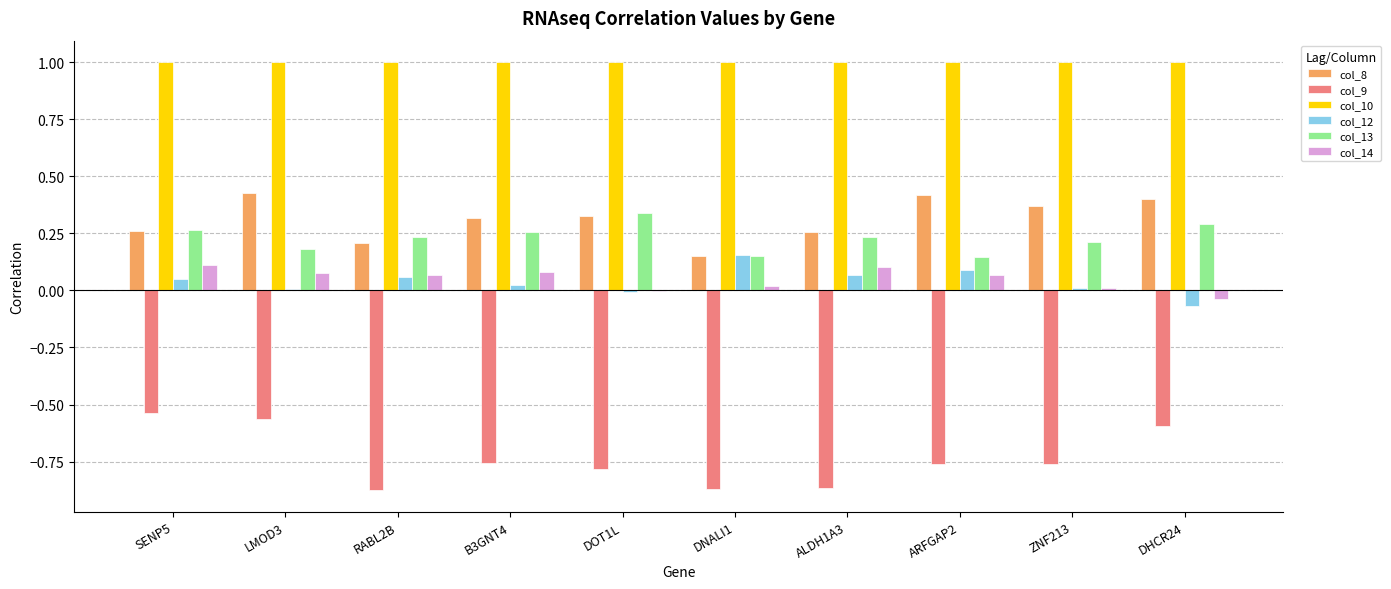

The value of col_10 at DNALI1 is 1.0. True or false?

True